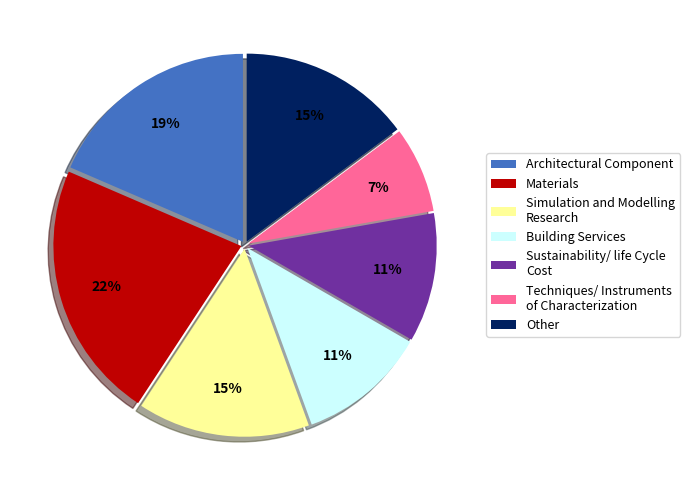

To the nearest percent, what is the difference between the largest and smallest slice percentages?

15%